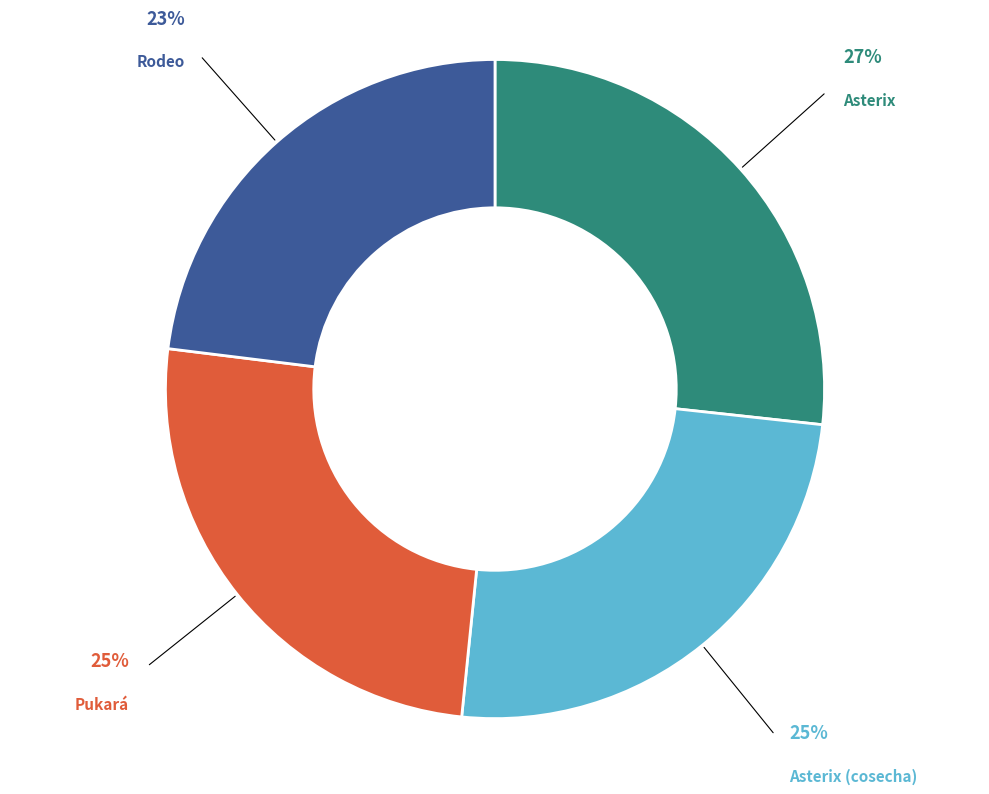

Combined, do Rodeo and Pukará account for over 50%?

No